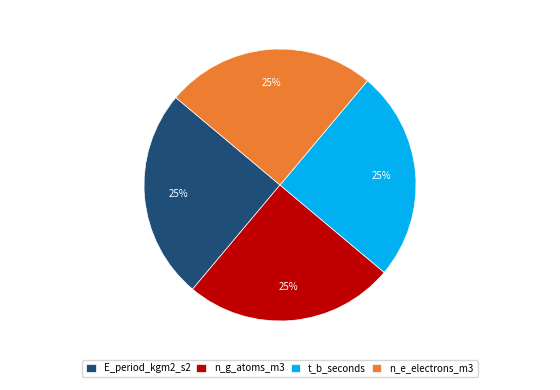

What is the ratio of the value at n_g_atoms_m3 to the value at n_e_electrons_m3?

1.0